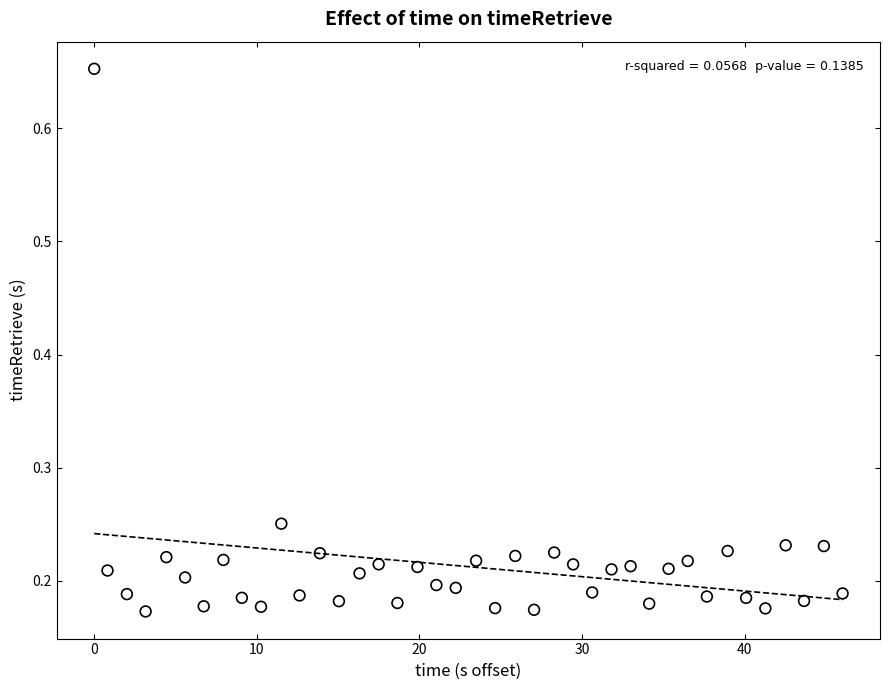

What is the range of X values (max minus min)?

46.0